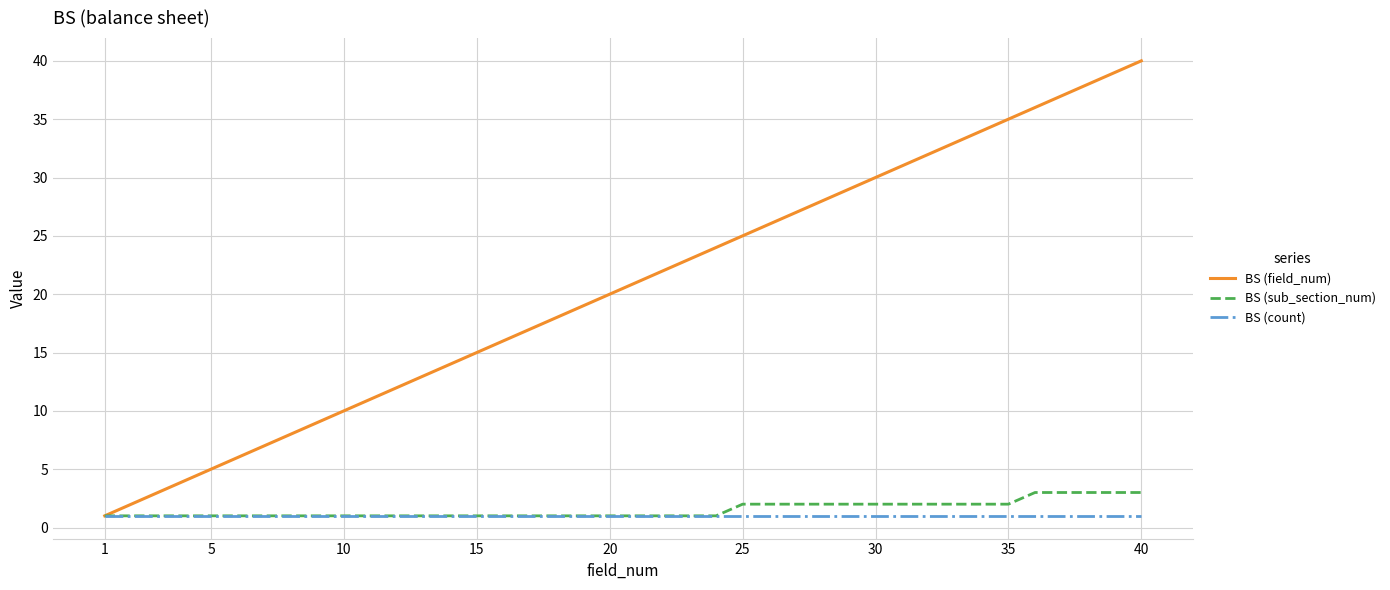

What is the minimum value shown in the chart?

1